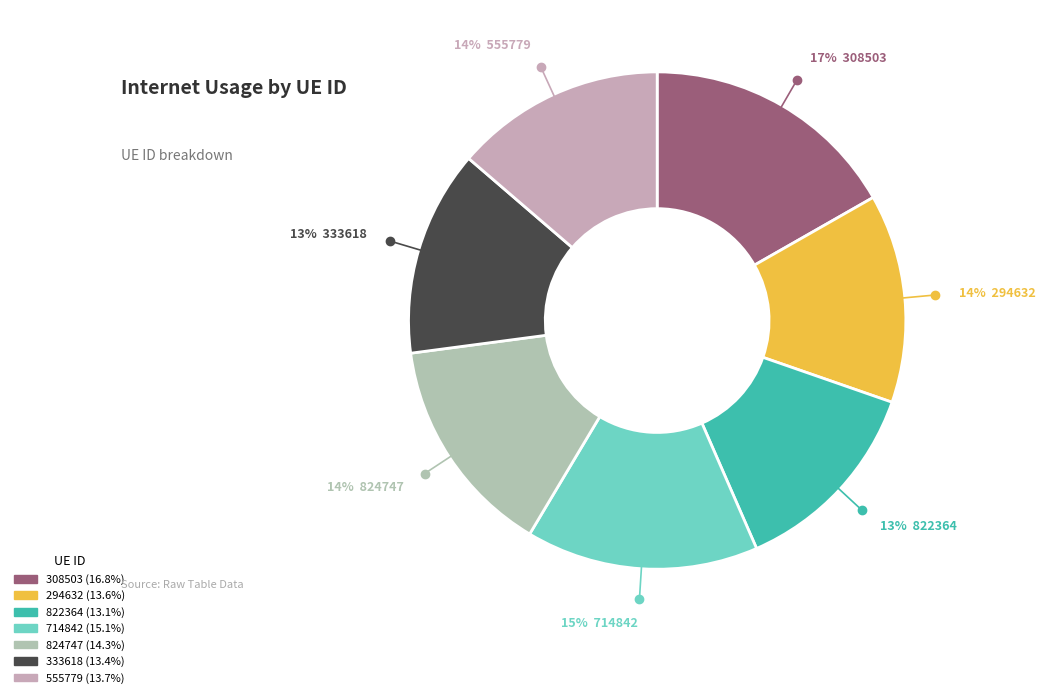

What portion of the pie excludes 822364?

86.9%